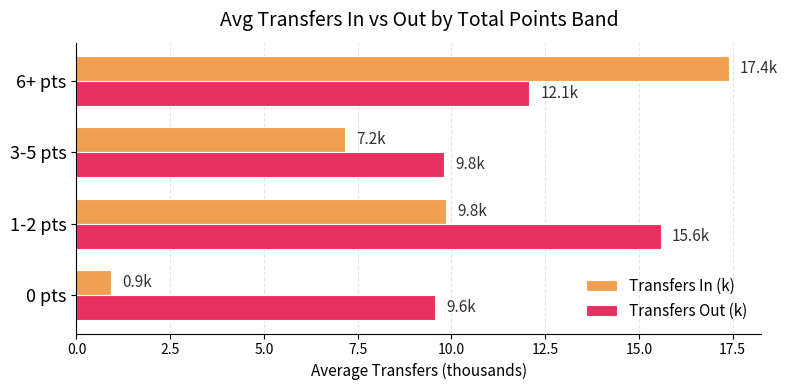

Which series has the largest range (max minus min)?

Transfers In (k)